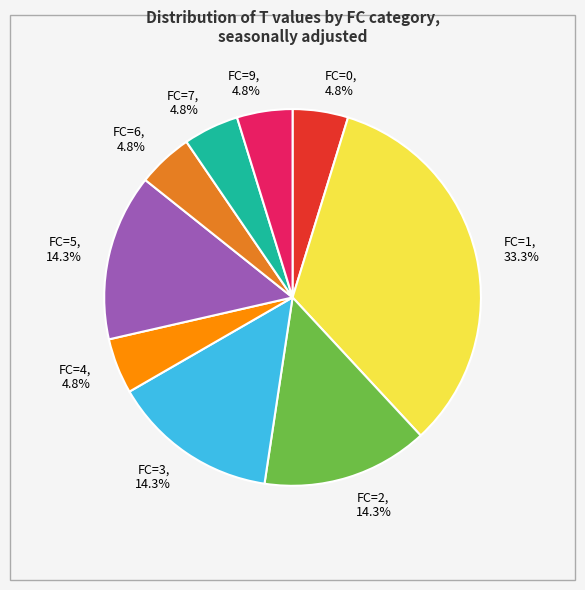

To the nearest percent, what is the average slice percentage?

11%